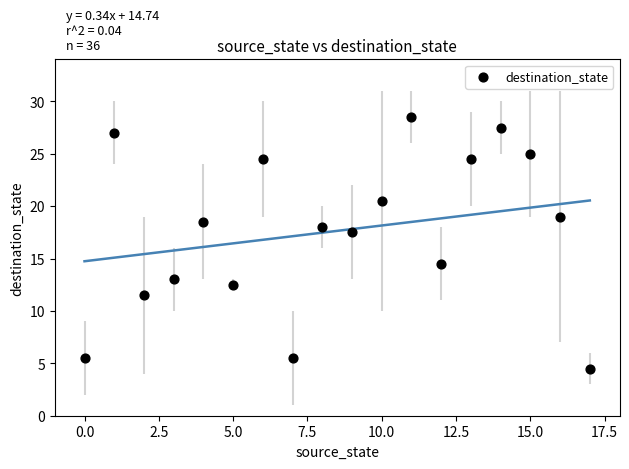

What is the range of Y values (max minus min)?

24.0